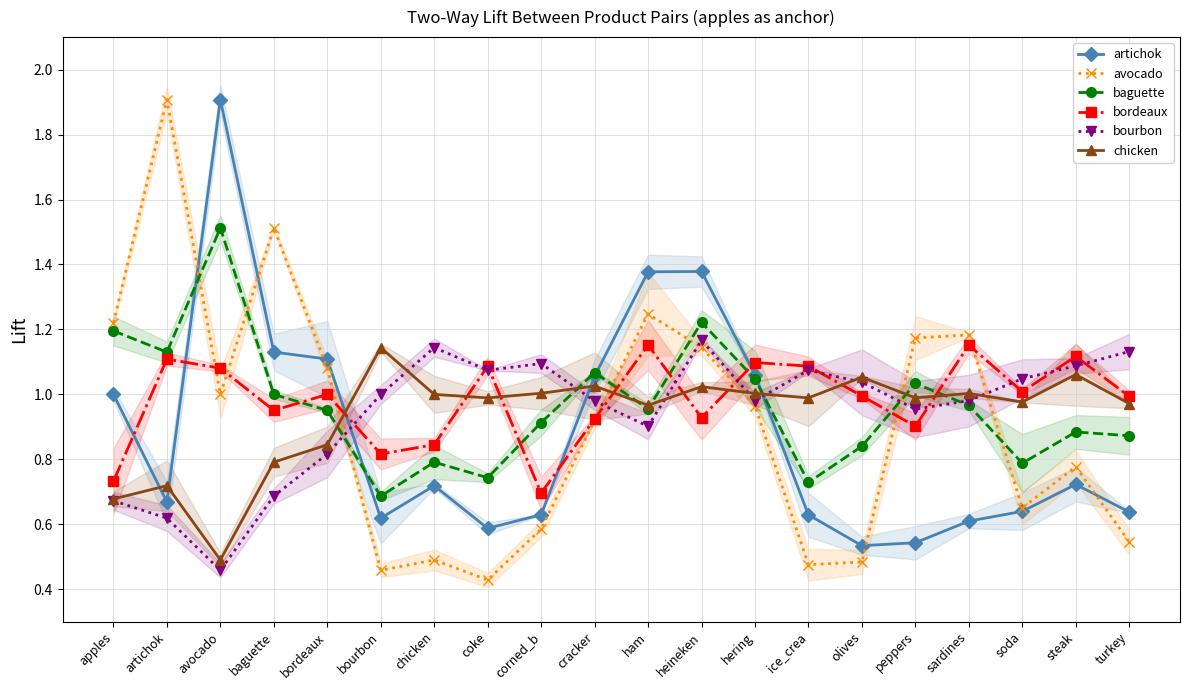

At which category is the sum across all series the highest?

heineken